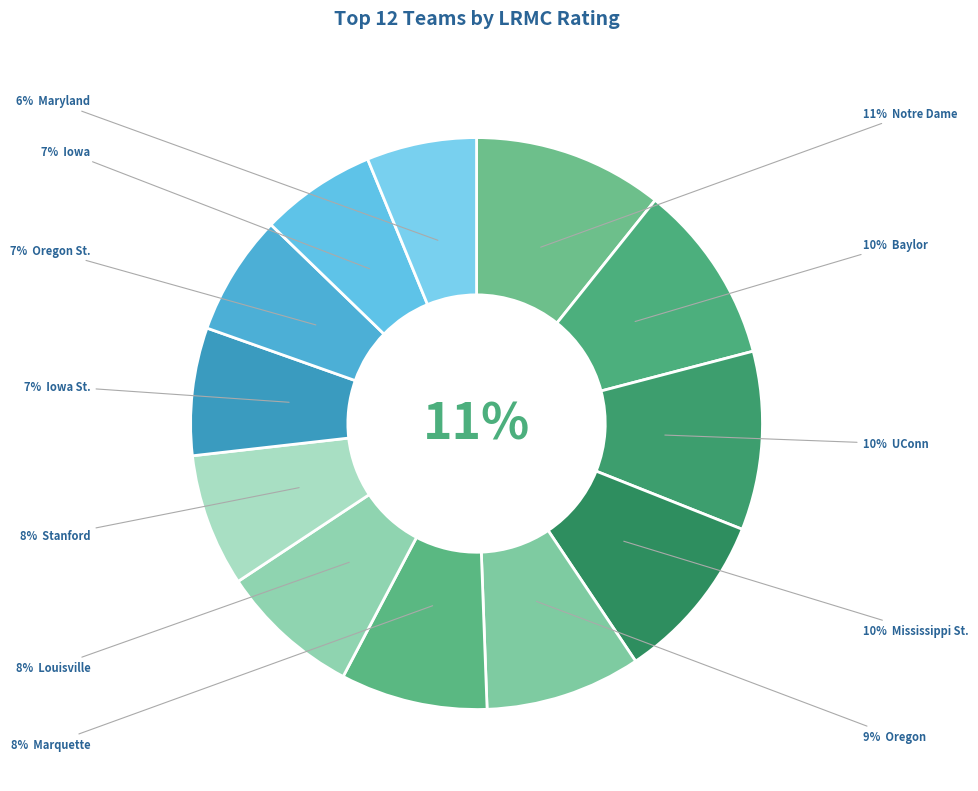

Does Marquette account for over 50% of the chart?

No